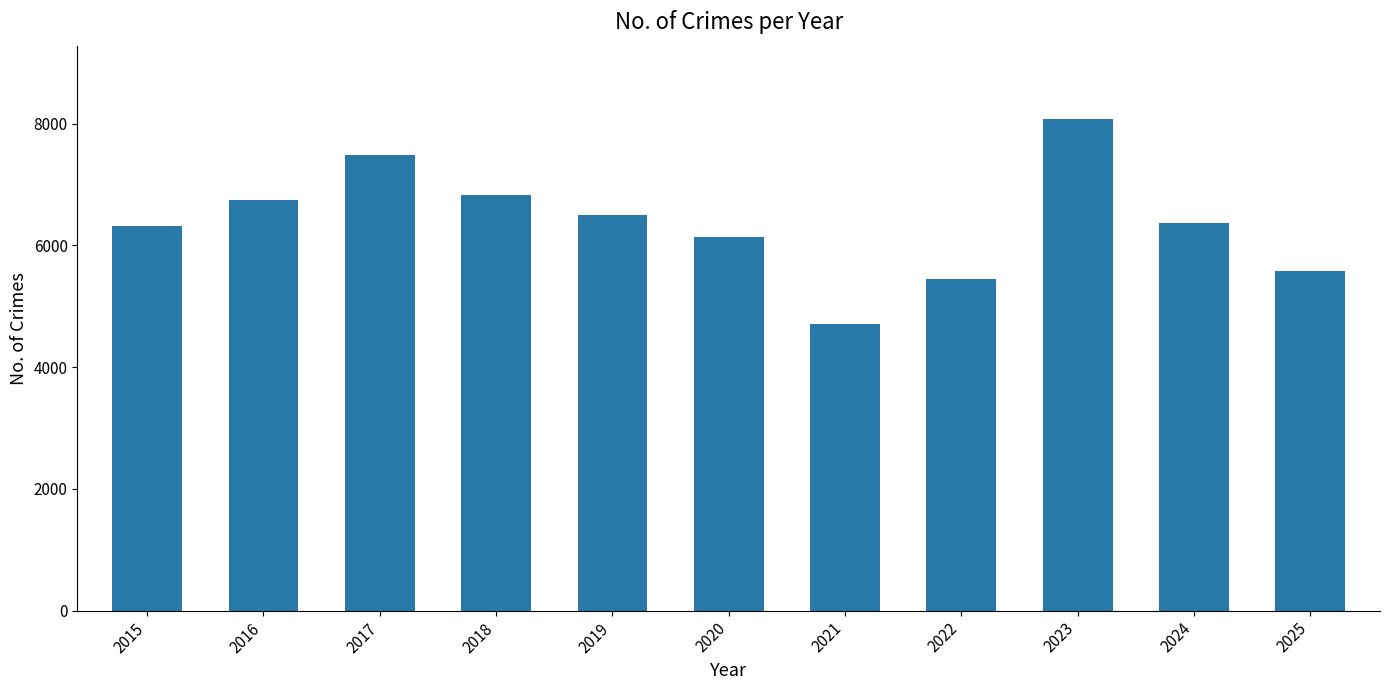

What is the difference between the maximum and minimum values?

3358